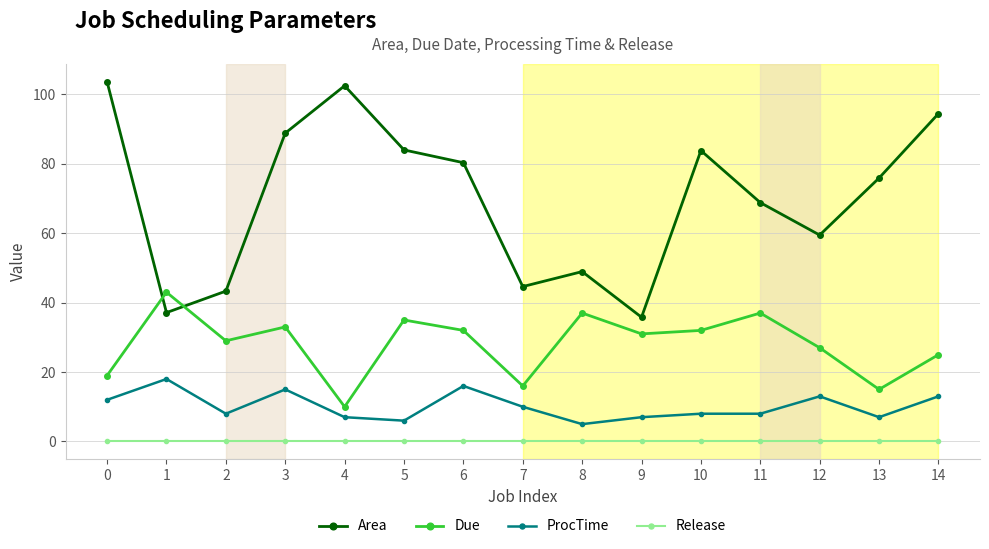

True or false: Due has a value of 32.0 at 10.

True